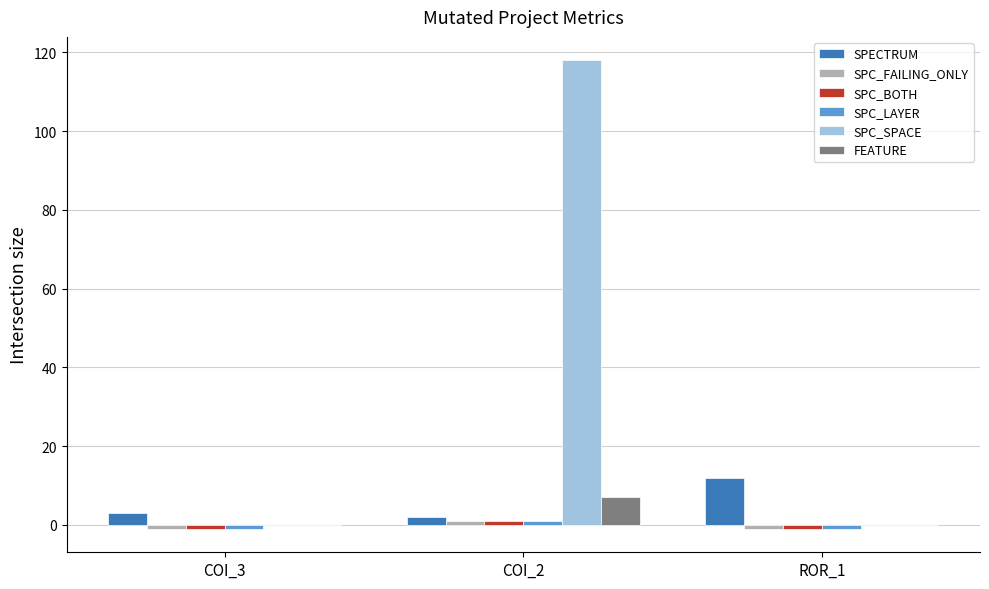

Which series changed the most between COI_2 and ROR_1?

SPC_SPACE